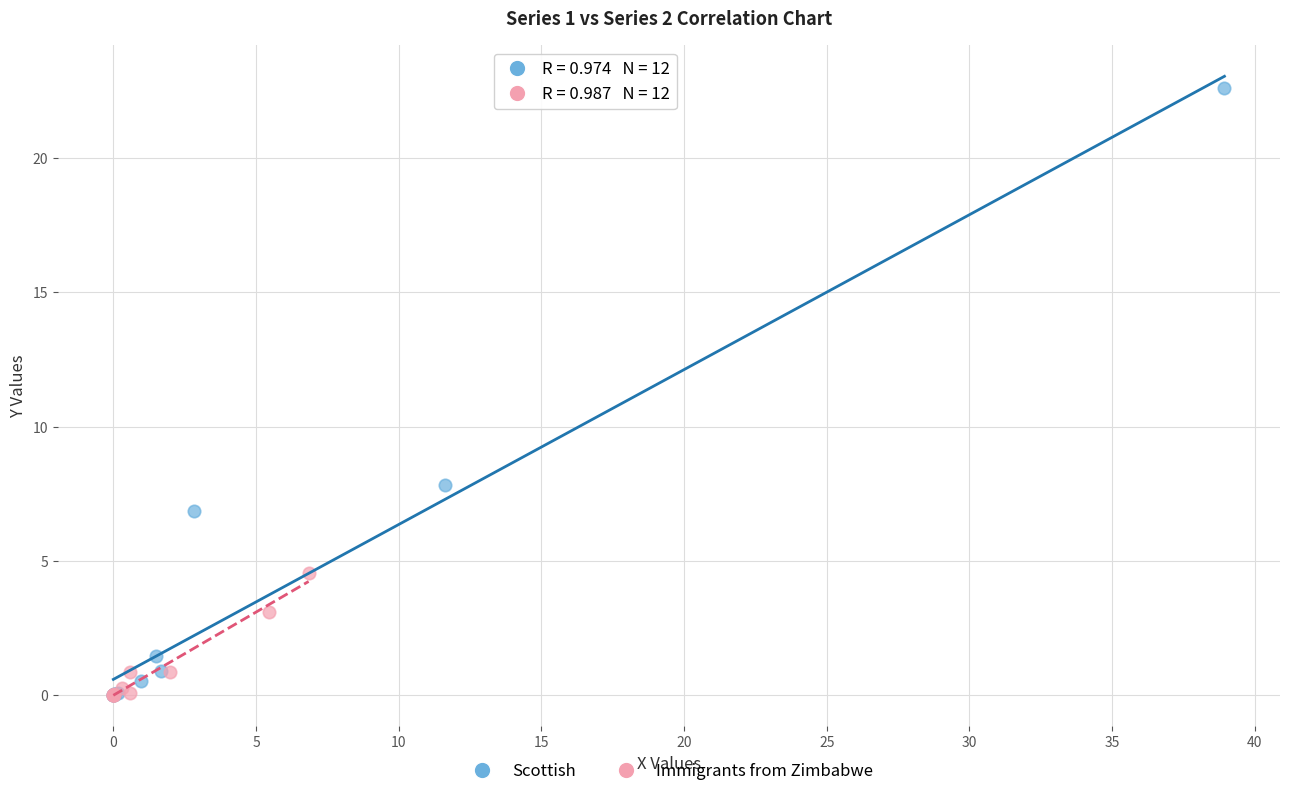

Which series has the widest spread of Y values?

Scottish